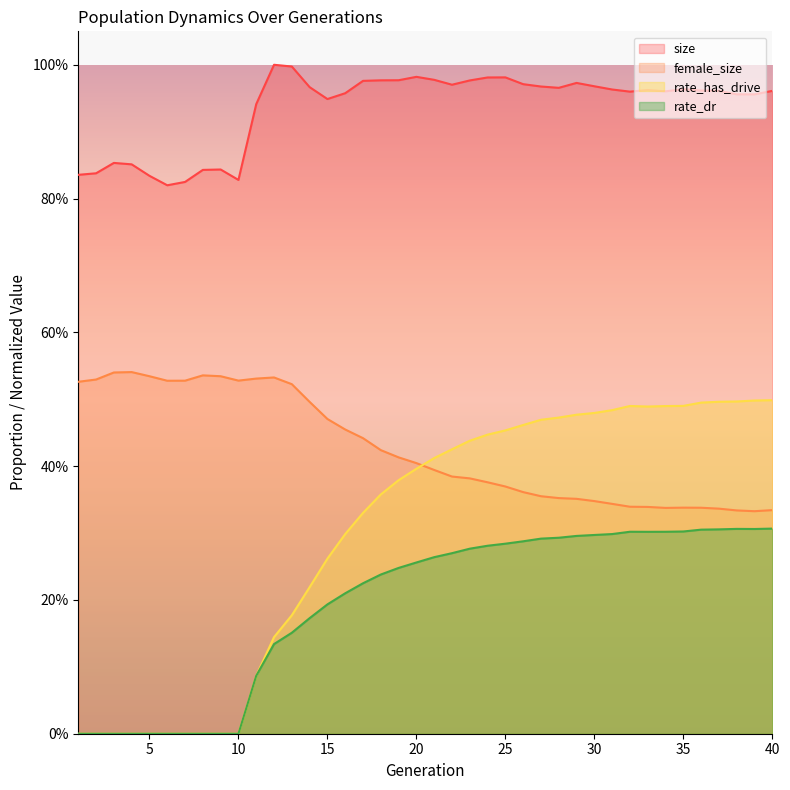

What is the sum of the female_size values at 16 and 2?

1.0